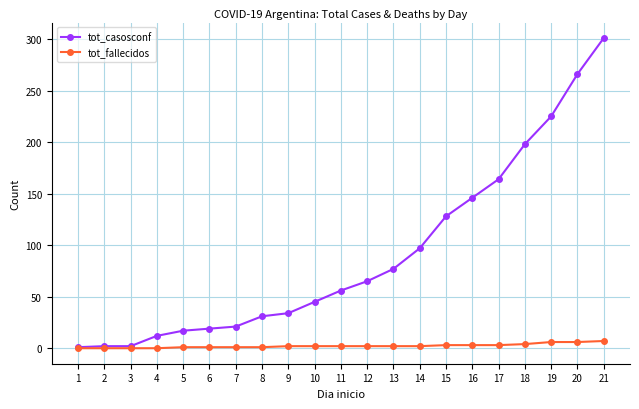

Which series has the largest total across all categories?

tot_casosconf